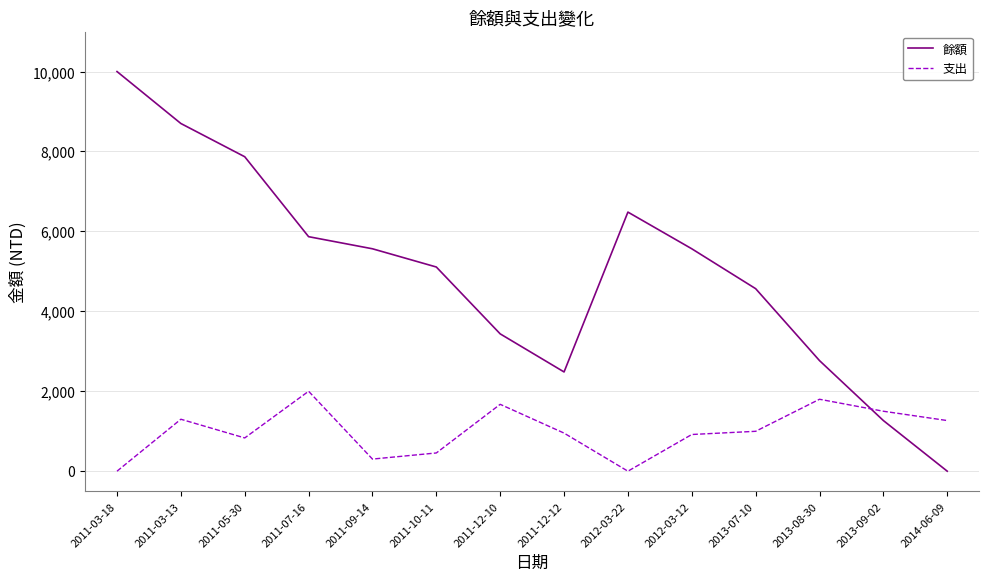

What position from the right is 2011-05-30?

12